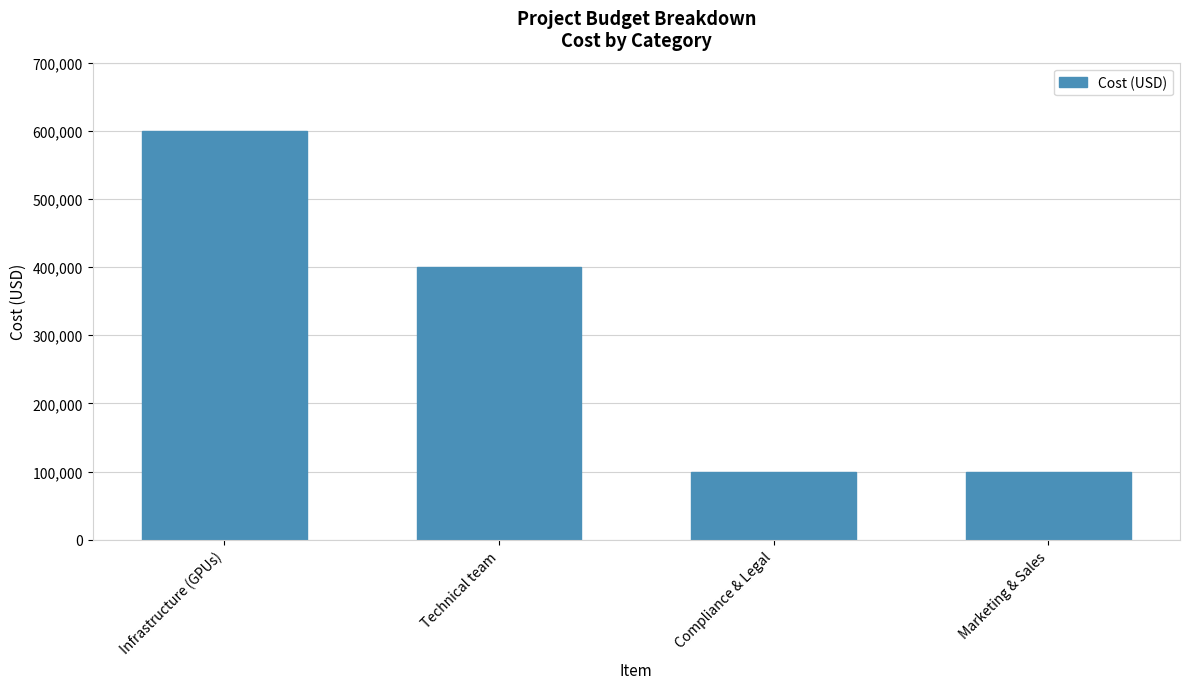

What is the value of the 2nd bar from the left?

400000